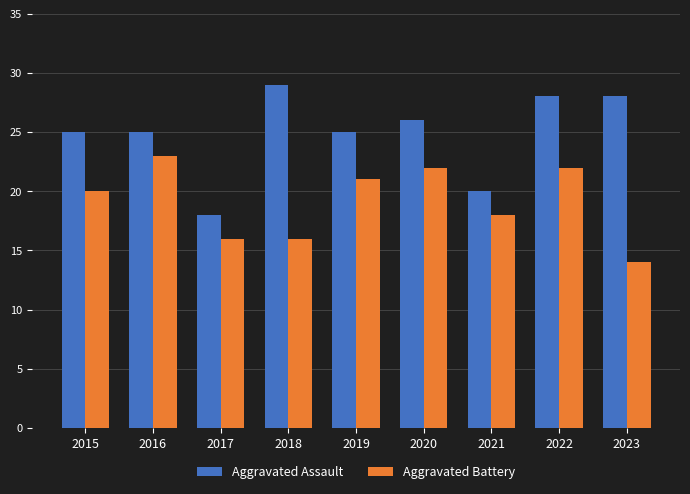

How many bars are there in each group?

2